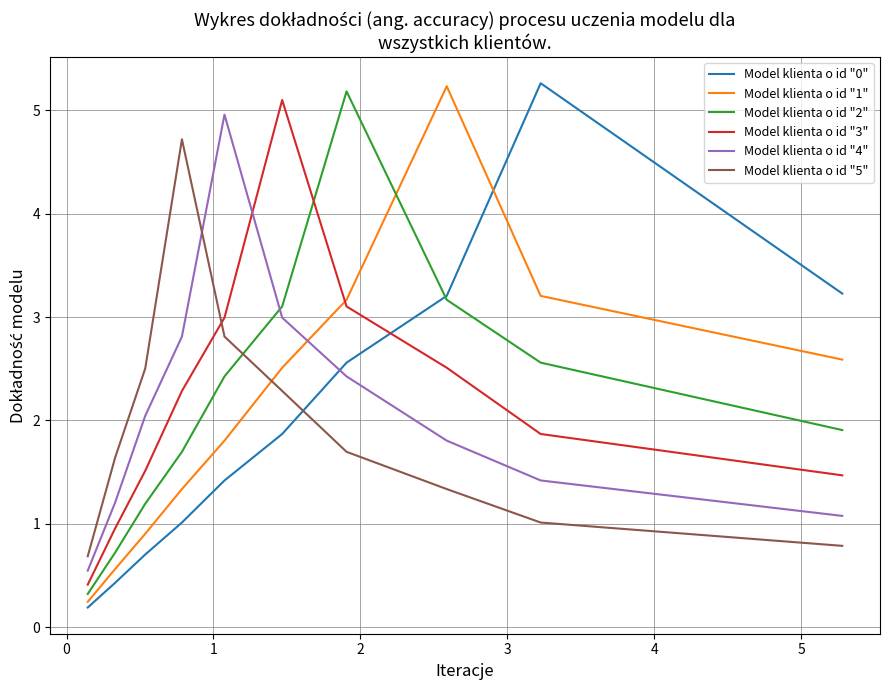

True or false: Model klienta o id "0" and Model klienta o id "2" intersect in this chart.

True